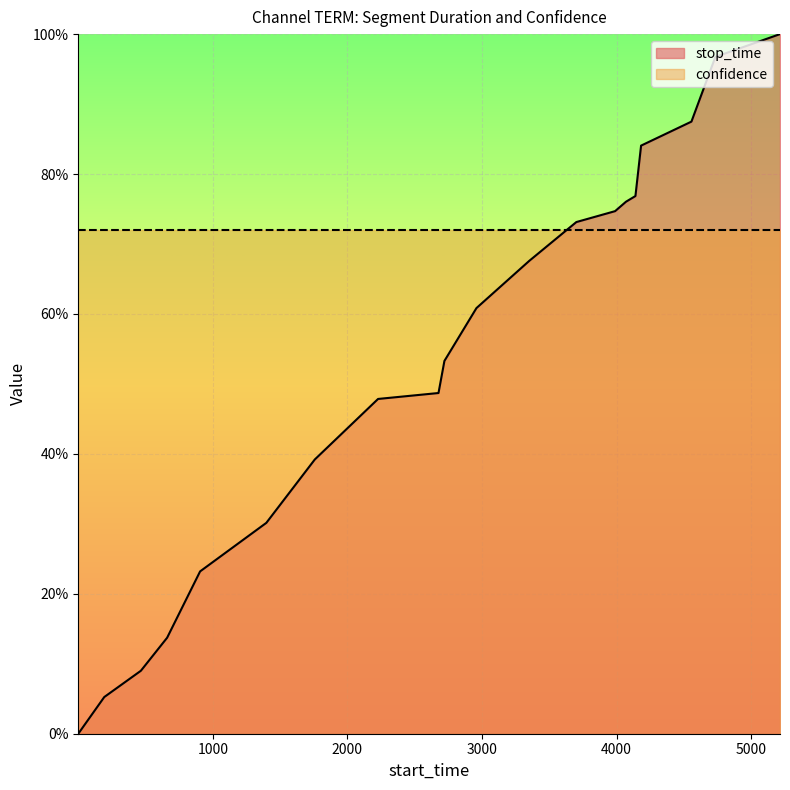

Reading left to right, transcribe all the data shown in this chart.

1=0.0	194=0.1	466=0.1	661=0.1	906=0.2	1398=0.3	1758=0.4	2228=0.5	2677=0.5	2721=0.5	2959=0.6	3351=0.7	3701=0.7	3989=0.7	4070=0.8	4140=0.8	4182=0.8	4556=0.9	4734=1.0	5214=1.0